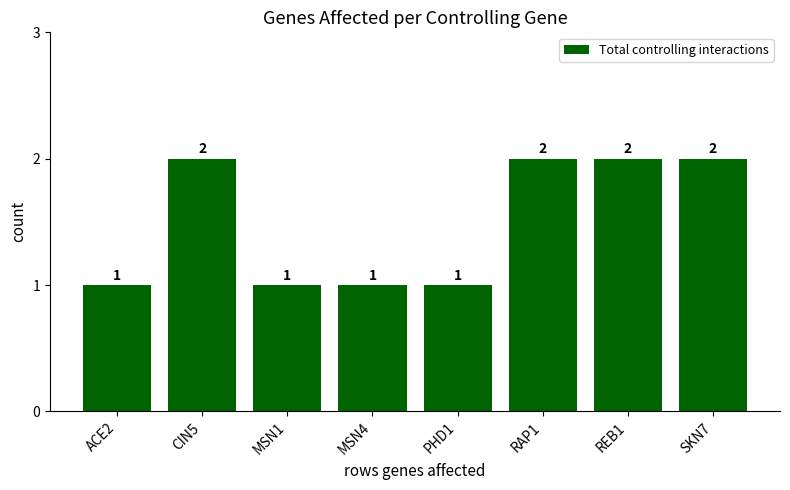

What is the average value?

2